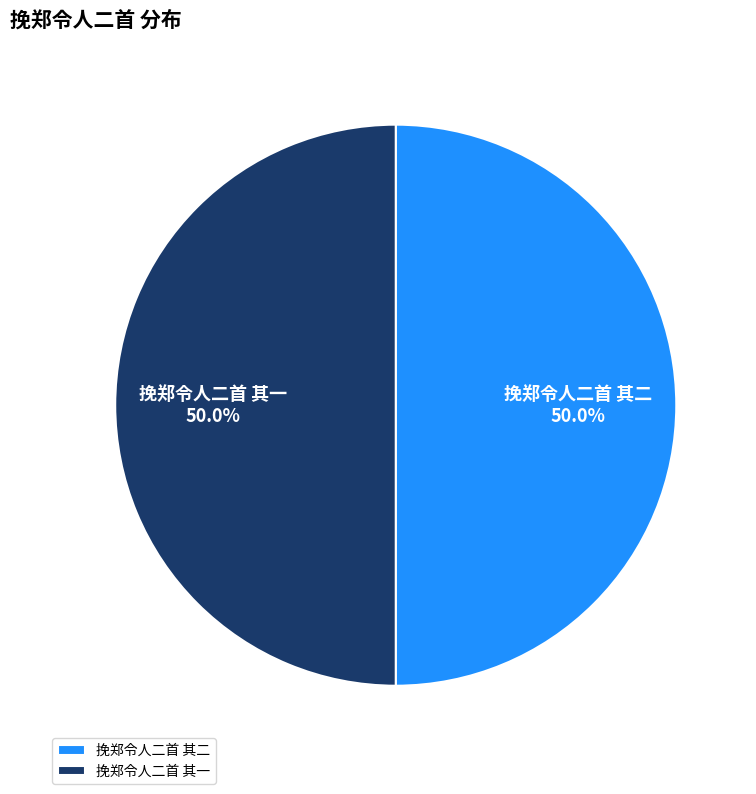

Is the sum of 挽郑令人二首 其一 and 挽郑令人二首 其二 greater than half?

Yes